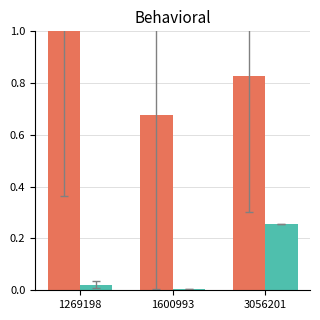

Which category has the highest value across all series?

1269198